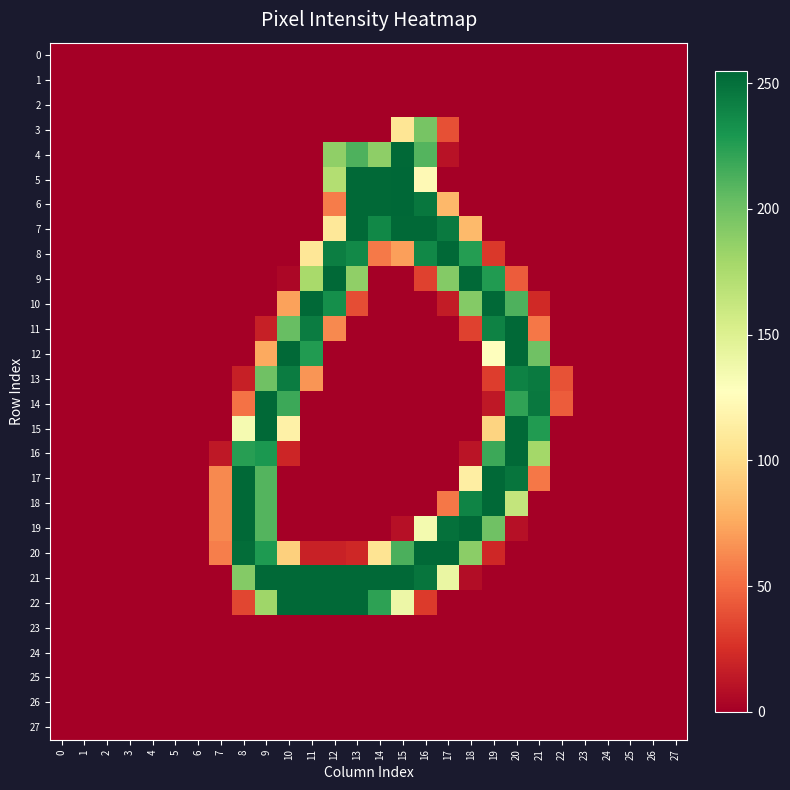

Which series has the largest total across all categories?

21